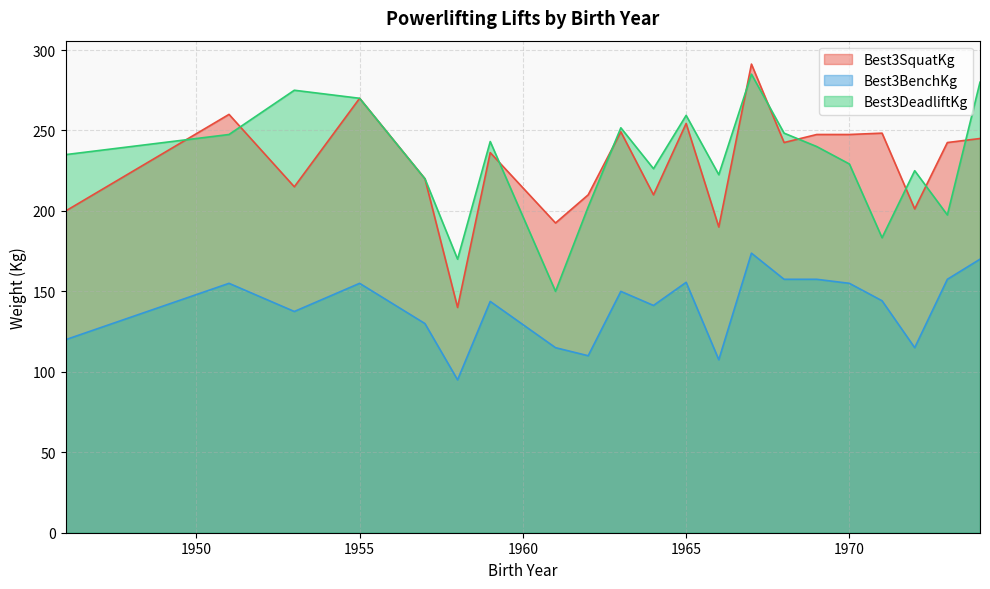

List the series in order of their peak value, lowest first.

Best3BenchKg, Best3DeadliftKg, Best3SquatKg